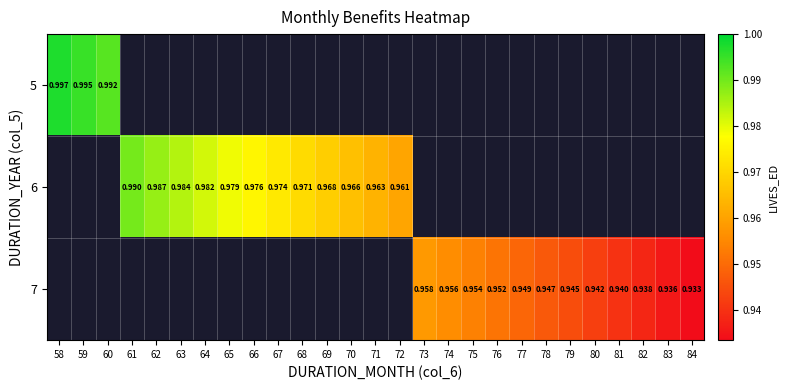

Is the value of 7 at 63 greater than the value of 6 at 77?

No